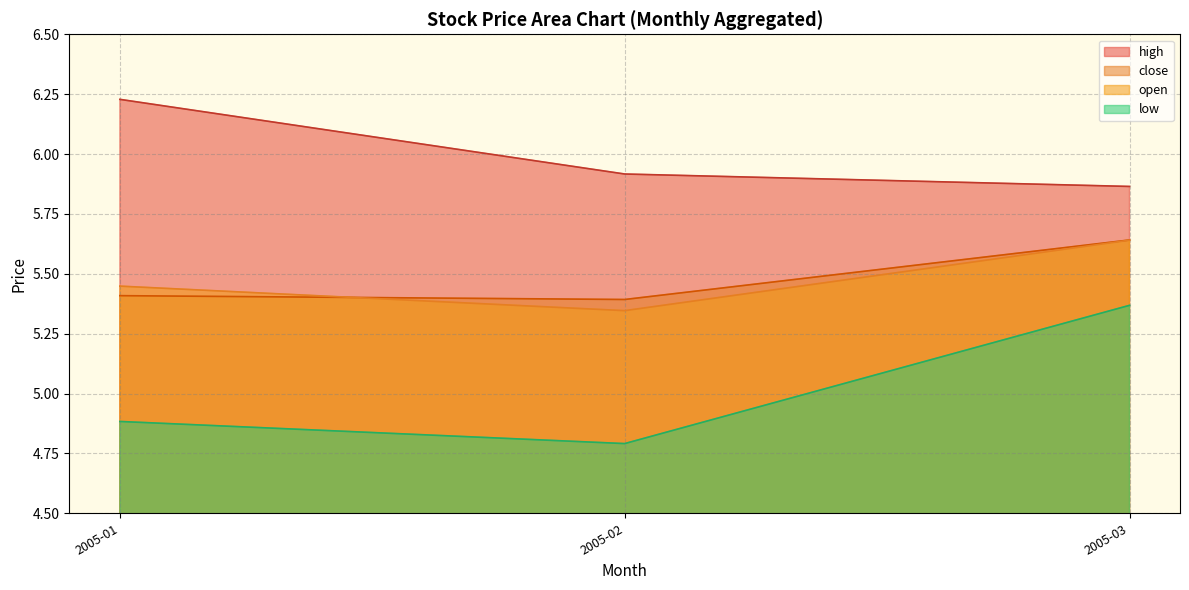

True or false: close has a value of 1.5 at 2005-03.

False